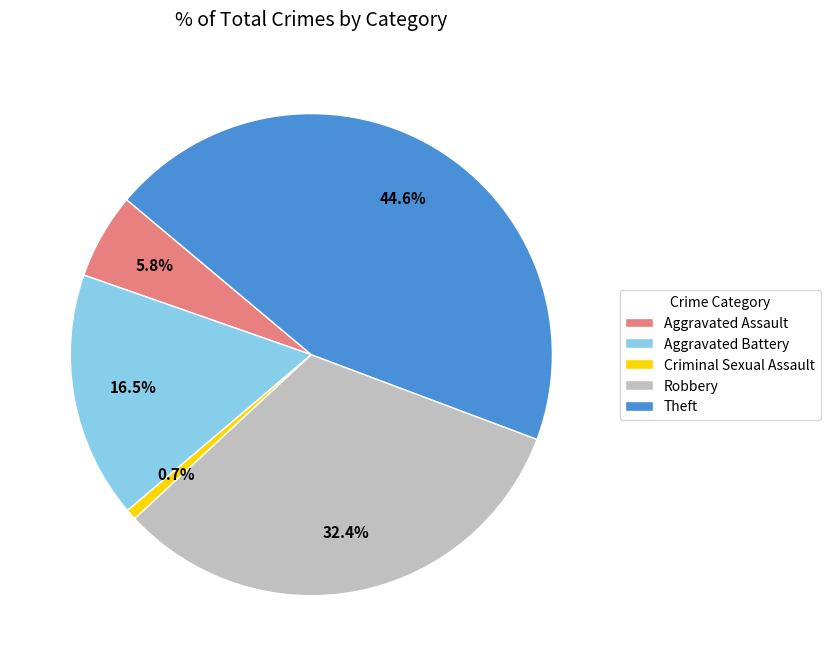

Combined, do Criminal Sexual Assault and Robbery account for over 50%?

No